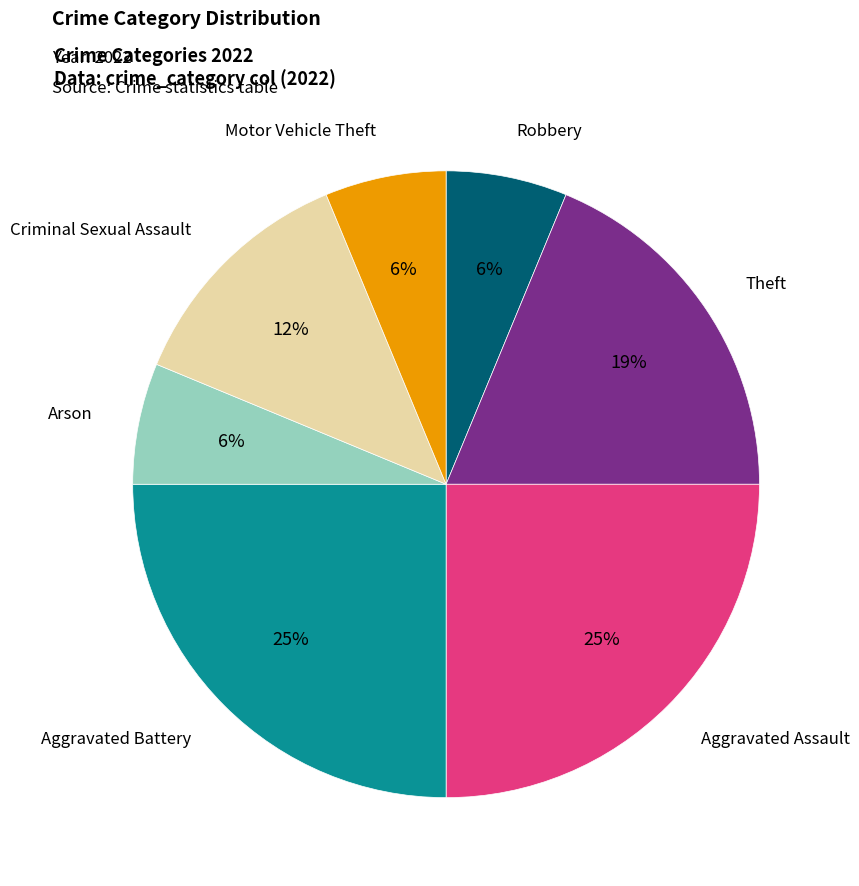

To the nearest percent, what is the difference between the largest and smallest slice percentages?

19%